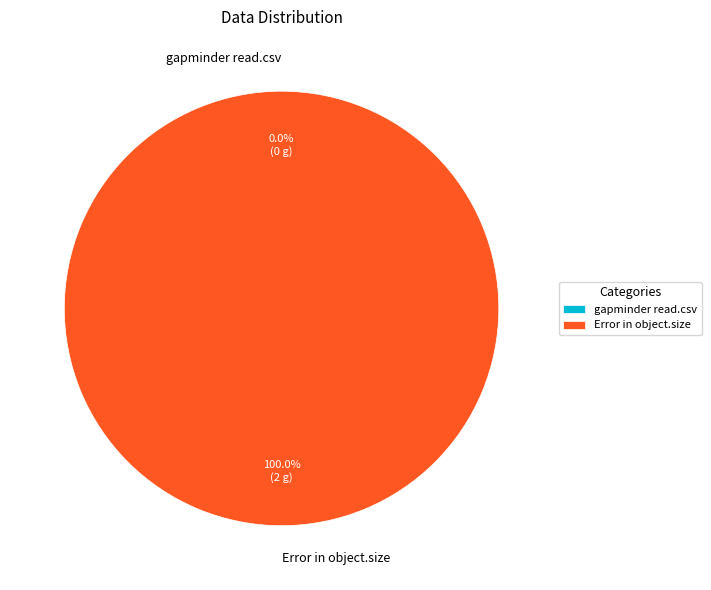

To the nearest percent, what is the difference between the largest and smallest slice percentages?

100%